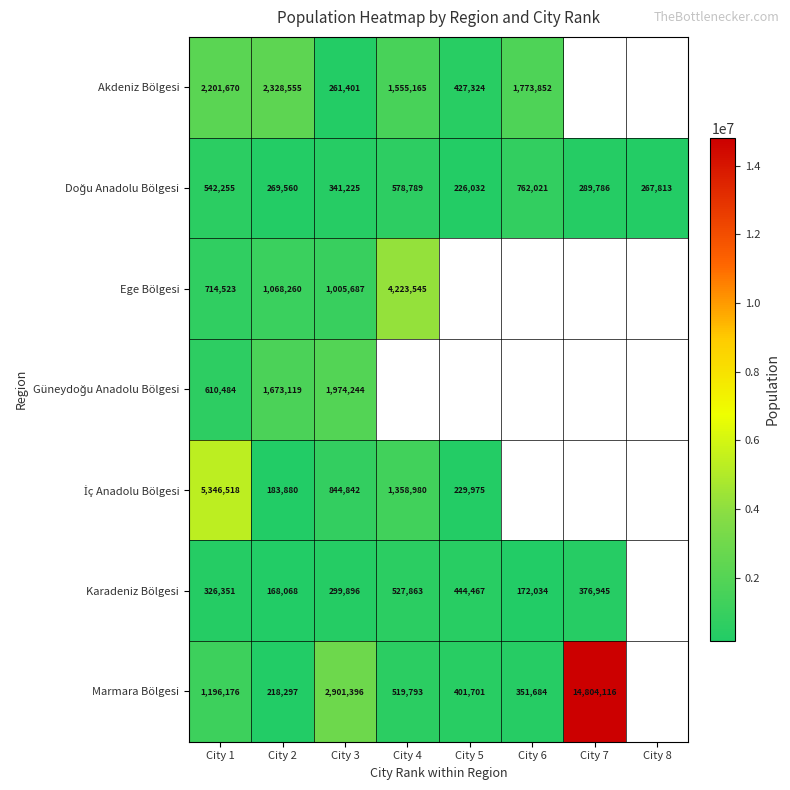

The Akdeniz Bölgesi series shows 2201670 at City 1. True or false?

True